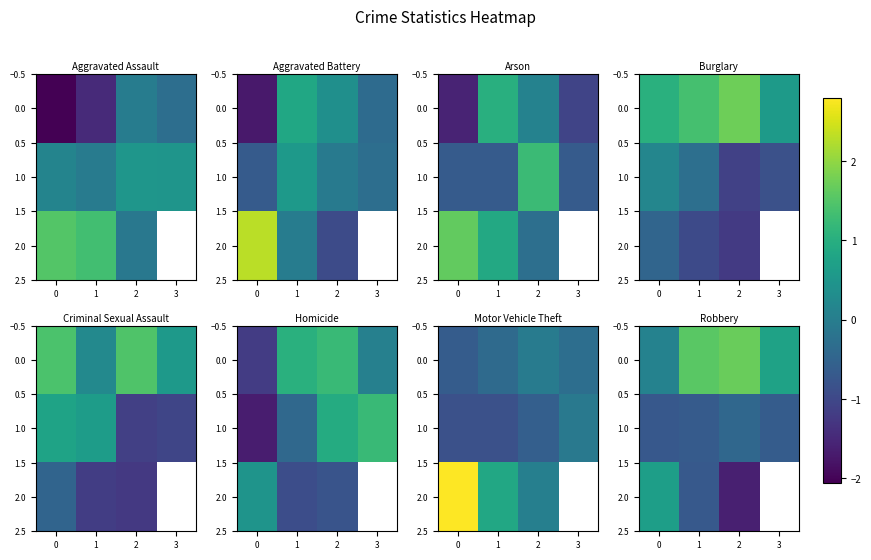

How many values in the 2.0 series are below 0?

2